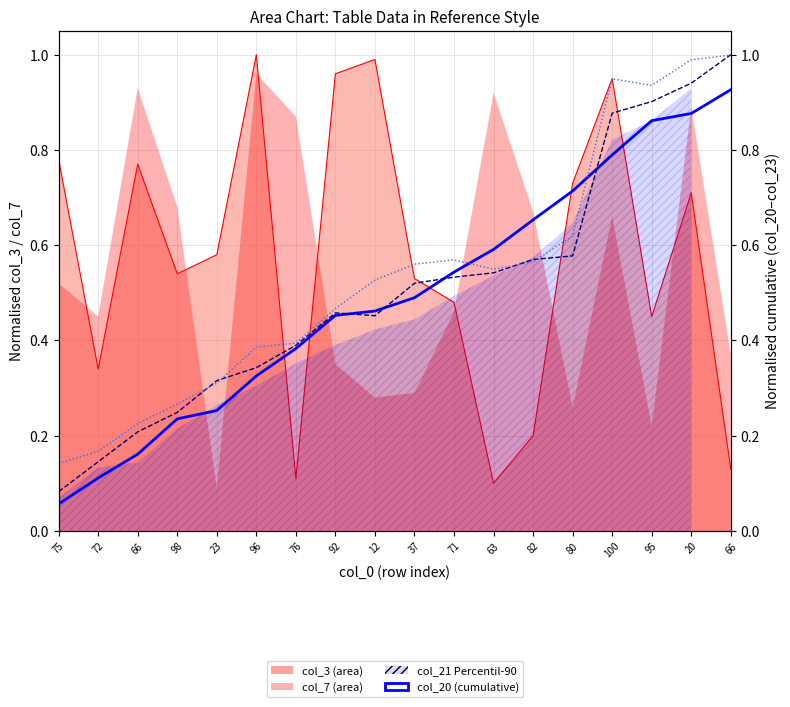

At how many categories does at least one series exceed 0?

18